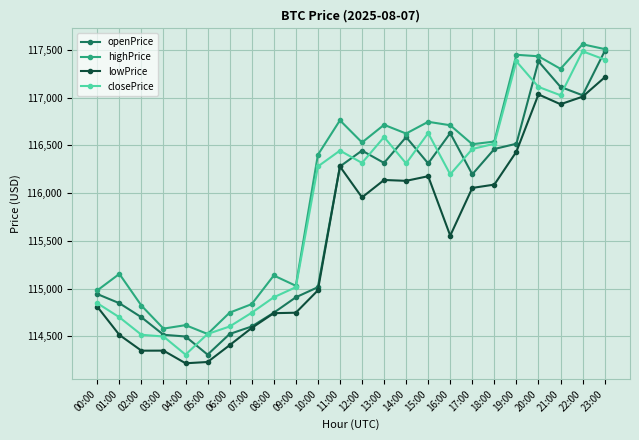

What is the value of the closePrice point at the 1st from the left?

114847.3